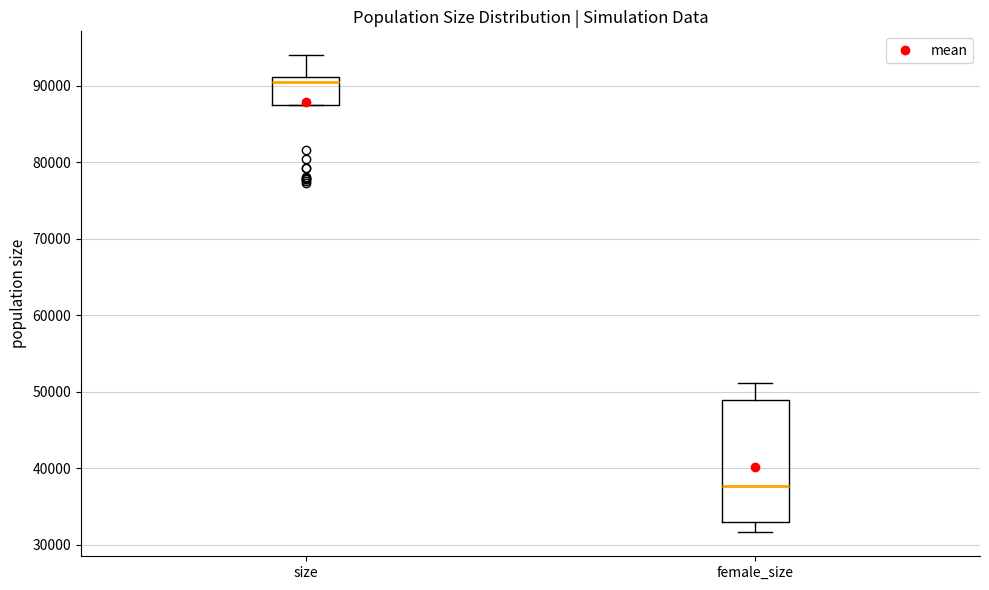

Comparing the boxes themselves (not the whiskers), which one is the tallest?

female_size